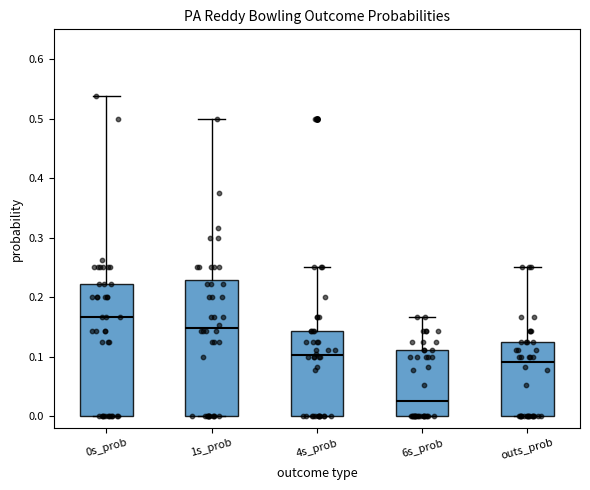

Reading left to right, transcribe this box plot: for each box, give where its median line is, the range the box spans, and where its two whiskers end, as read against the y-axis. The values are not printed on the chart, so give them approximately, as read against the axis.

0s_prob: median 0.17, box 0.00 to 0.22, whiskers 0.00 to 0.54
1s_prob: median 0.15, box 0.00 to 0.23, whiskers 0.00 to 0.50
4s_prob: median 0.10, box 0.00 to 0.14, whiskers 0.00 to 0.25
6s_prob: median 0.03, box 0.00 to 0.11, whiskers 0.00 to 0.17
outs_prob: median 0.09, box 0.00 to 0.13, whiskers 0.00 to 0.25